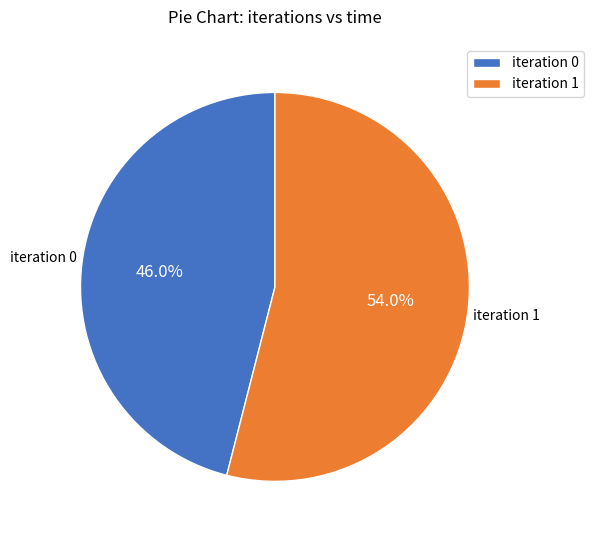

Between iteration 1 and iteration 0, which is larger?

iteration 1